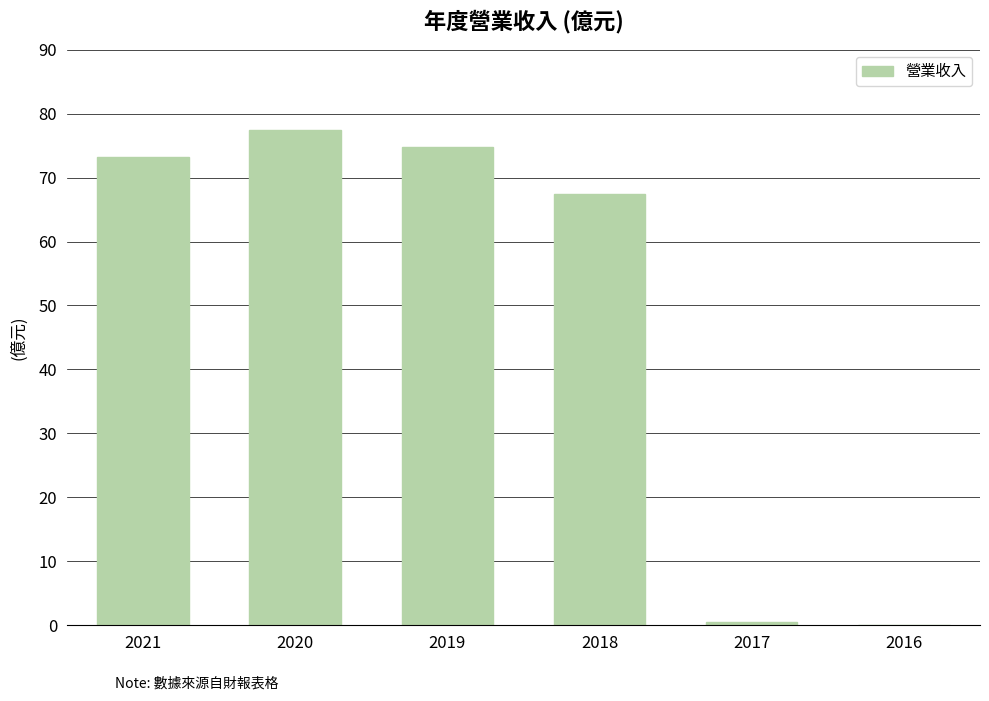

Are the bars grouped side by side (vs. stacked)?

No